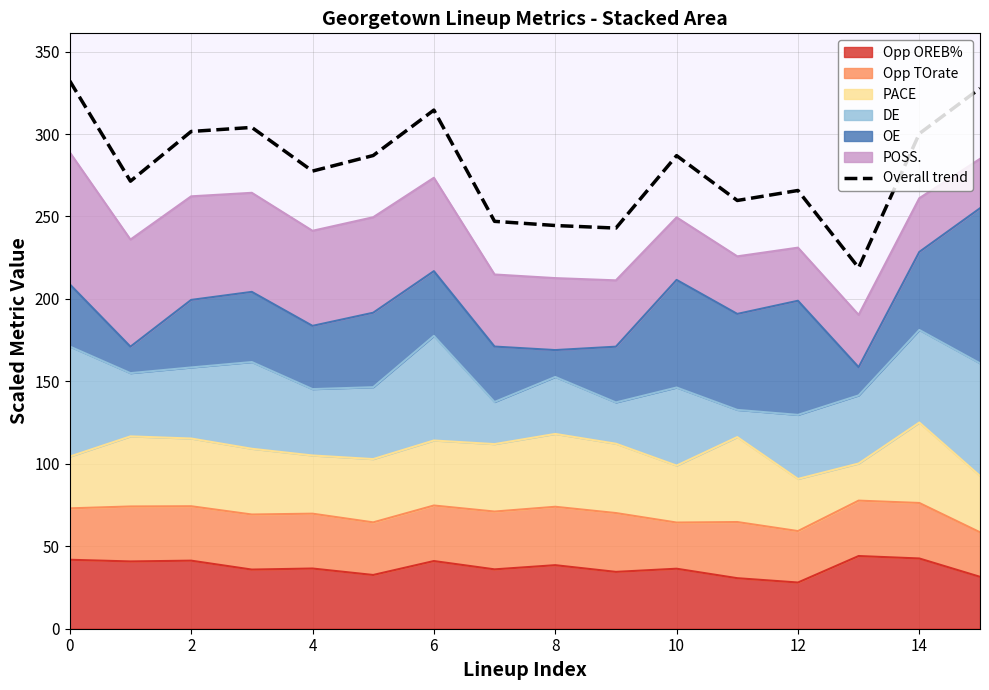

What is the label of the 10th point from the left?

9